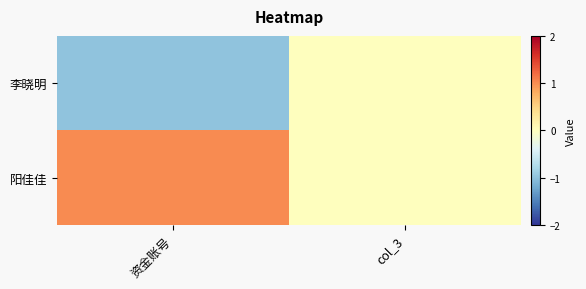

List the series in order of their peak value, highest first.

阳佳佳, 李晓明